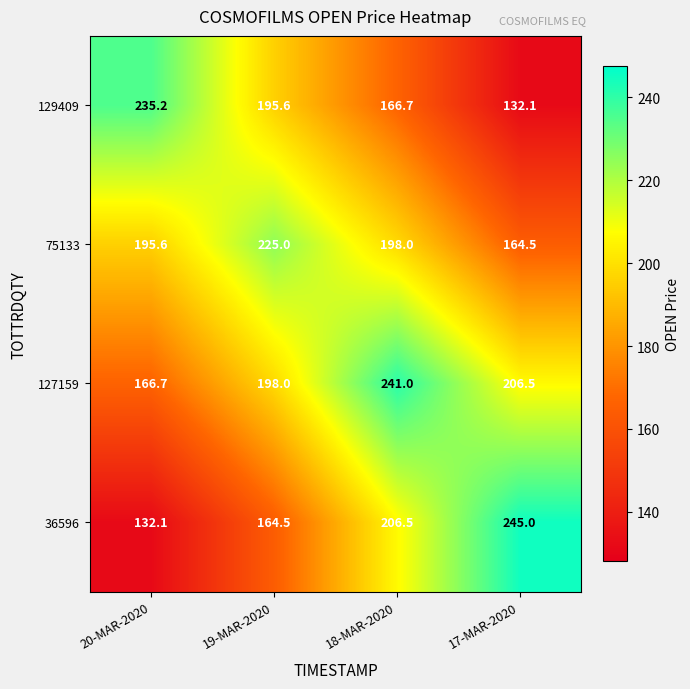

What is the greatest value displayed?

245.0